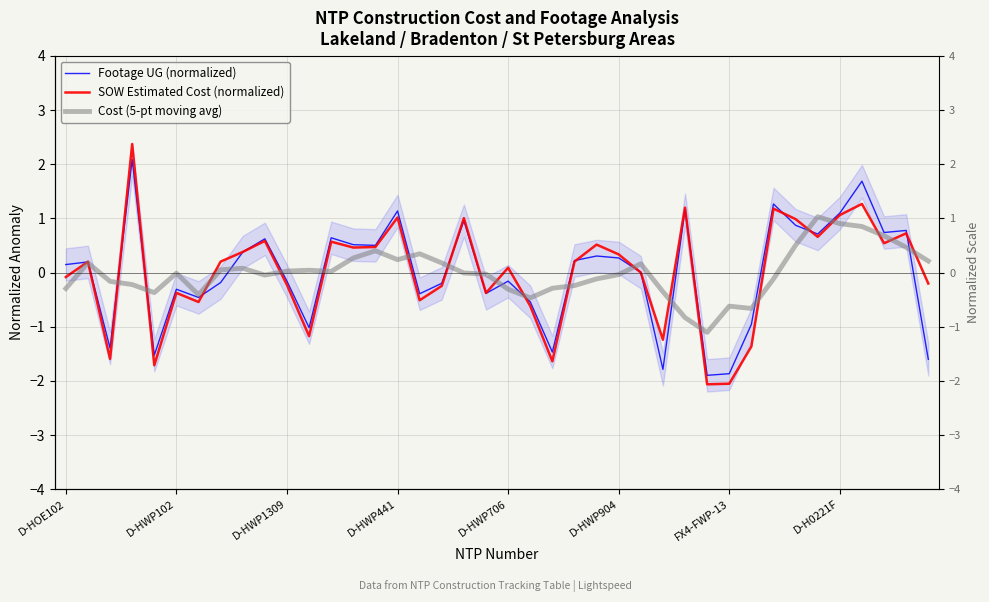

The value of Cost (5-pt moving avg) at D-HWP706 is -0.2. True or false?

False